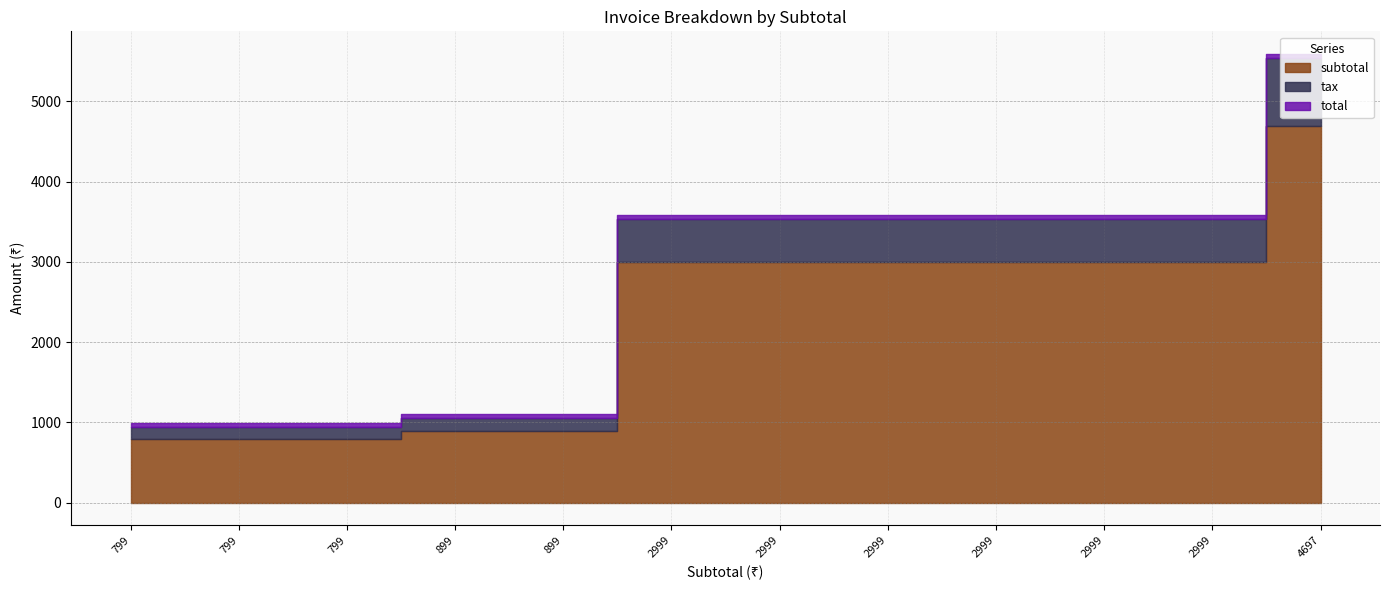

At how many categories does at least one series exceed 1166?

7